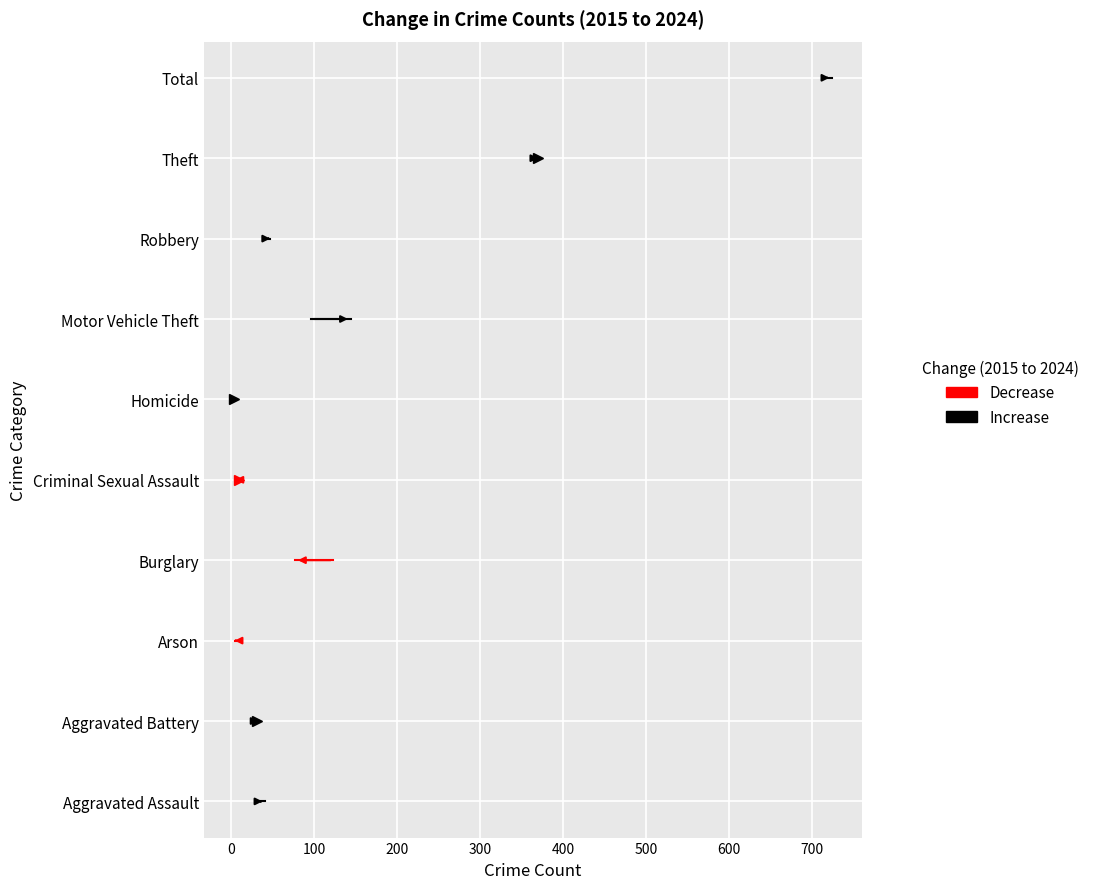

How many series are shown in this chart?

2